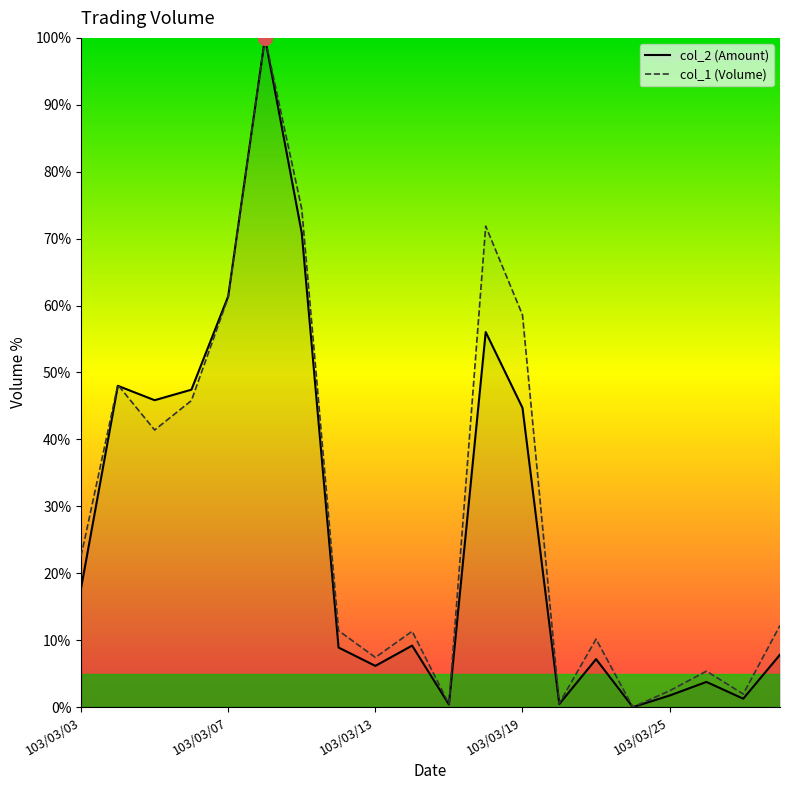

How many times do col_1 (Volume) and col_2 (Amount) cross each other?

1